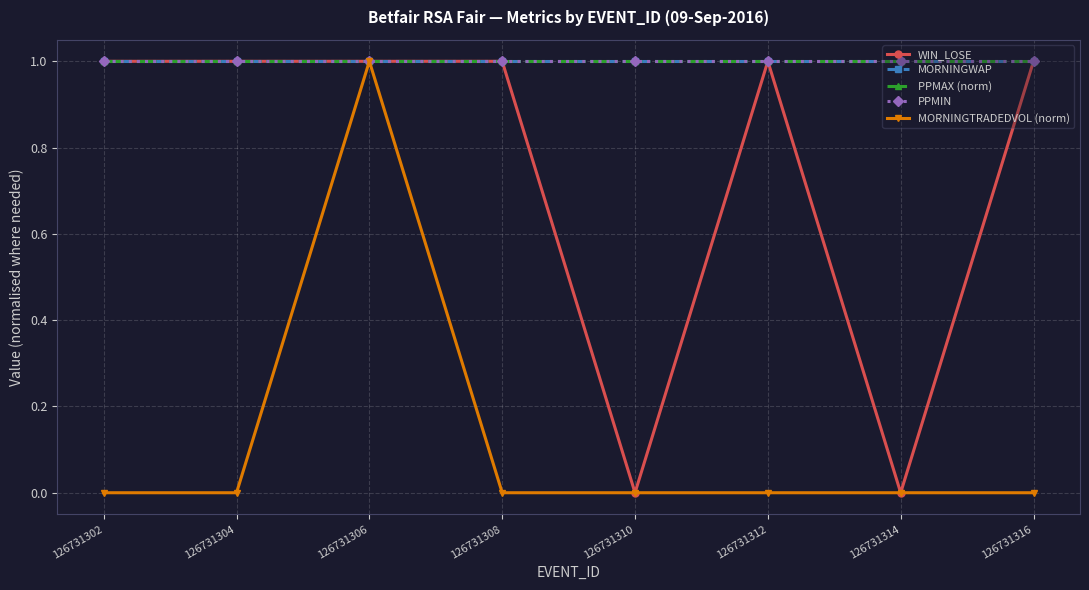

Reading right to left, list all the values displayed in this chart.

WIN_LOSE: 1	0	1	0	1	1	1	1
MORNINGWAP: 1	1	1	1	1	1	1	1
PPMAX (norm): 1	1	1	1	1	1	1	1
PPMIN: 1	1	1	1	1	1	1	1
MORNINGTRADEDVOL (norm): 0	0	0	0	0	1	0	0